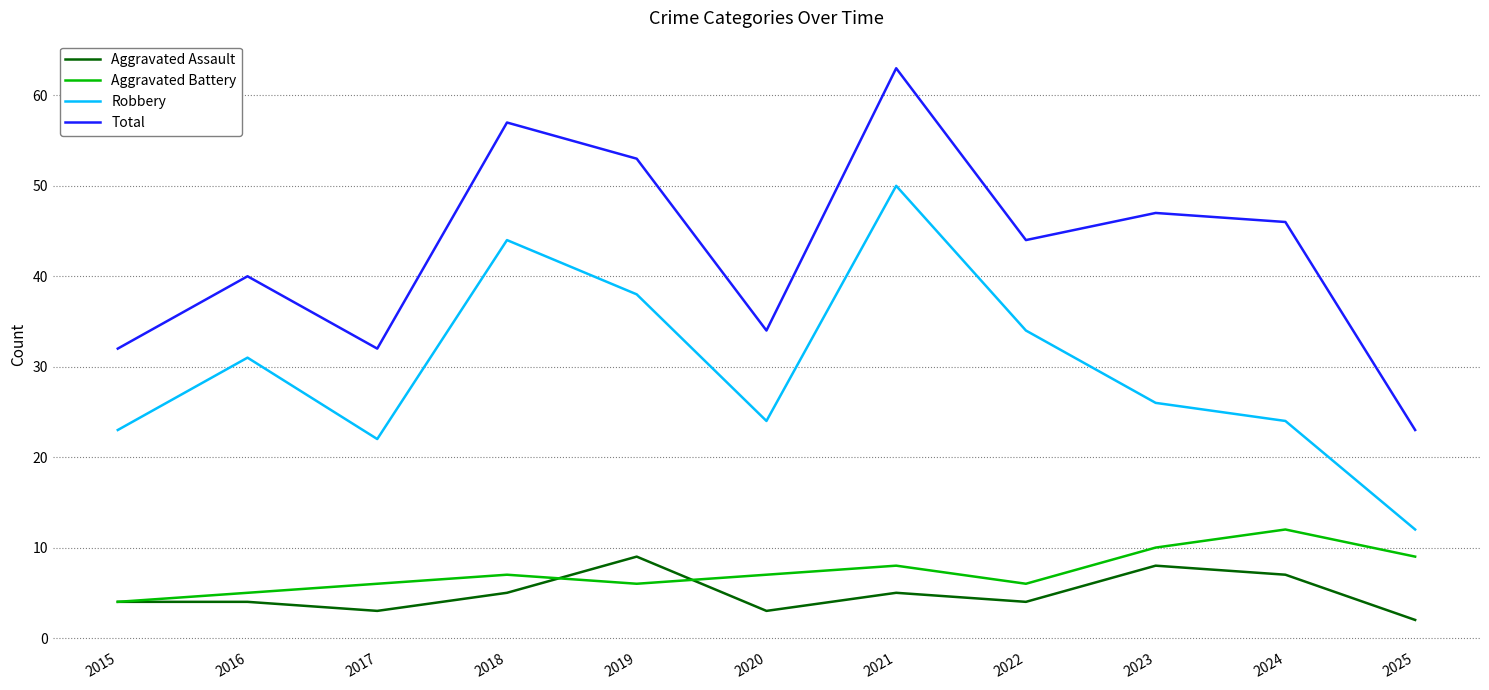

Reading left to right, extract all data points from this chart.

Aggravated Assault: 2015=4	2016=4	2017=3	2018=5	2019=9	2020=3	2021=5	2022=4	2023=8	2024=7	2025=2
Aggravated Battery: 2015=4	2016=5	2017=6	2018=7	2019=6	2020=7	2021=8	2022=6	2023=10	2024=12	2025=9
Robbery: 2015=23	2016=31	2017=22	2018=44	2019=38	2020=24	2021=50	2022=34	2023=26	2024=24	2025=12
Total: 2015=32	2016=40	2017=32	2018=57	2019=53	2020=34	2021=63	2022=44	2023=47	2024=46	2025=23